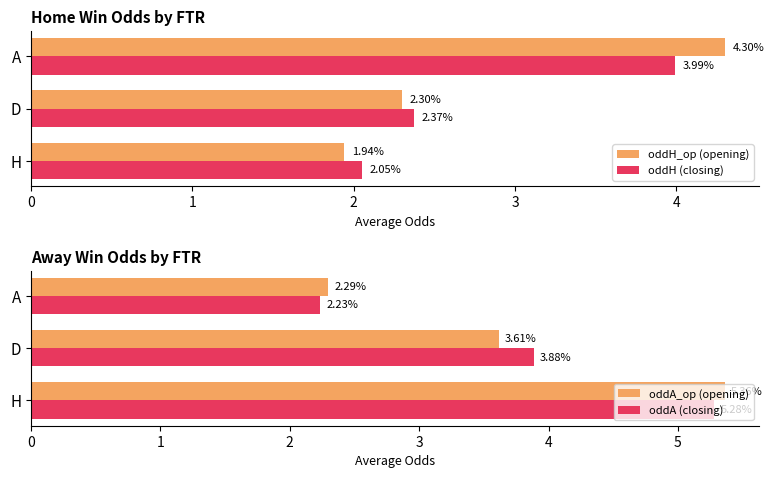

Count the number of categories in the chart.

3